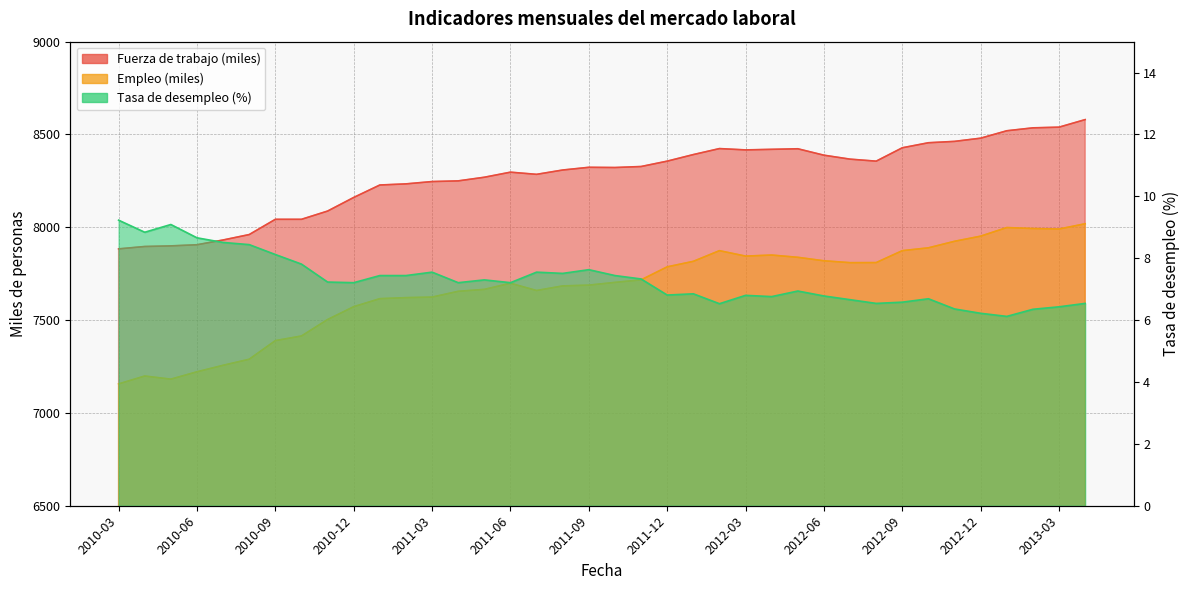

Between 2011-05 and 2012-11, which series saw the biggest shift?

Empleo (miles)